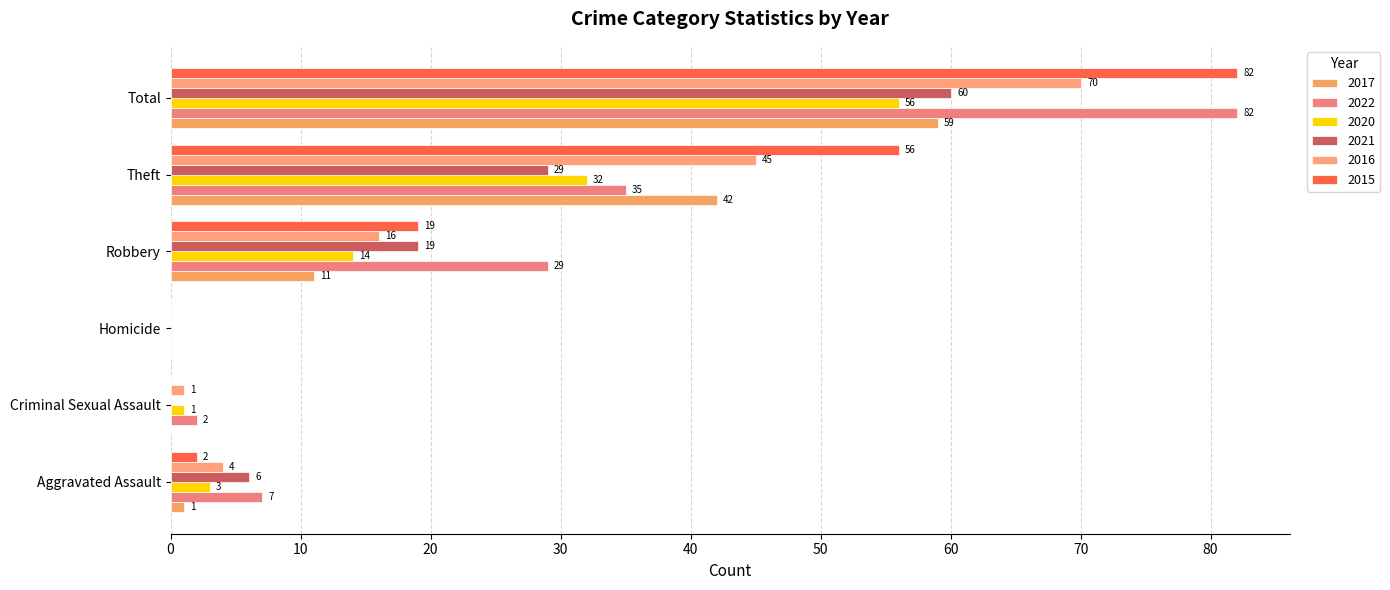

Count the number of data series in this chart.

6